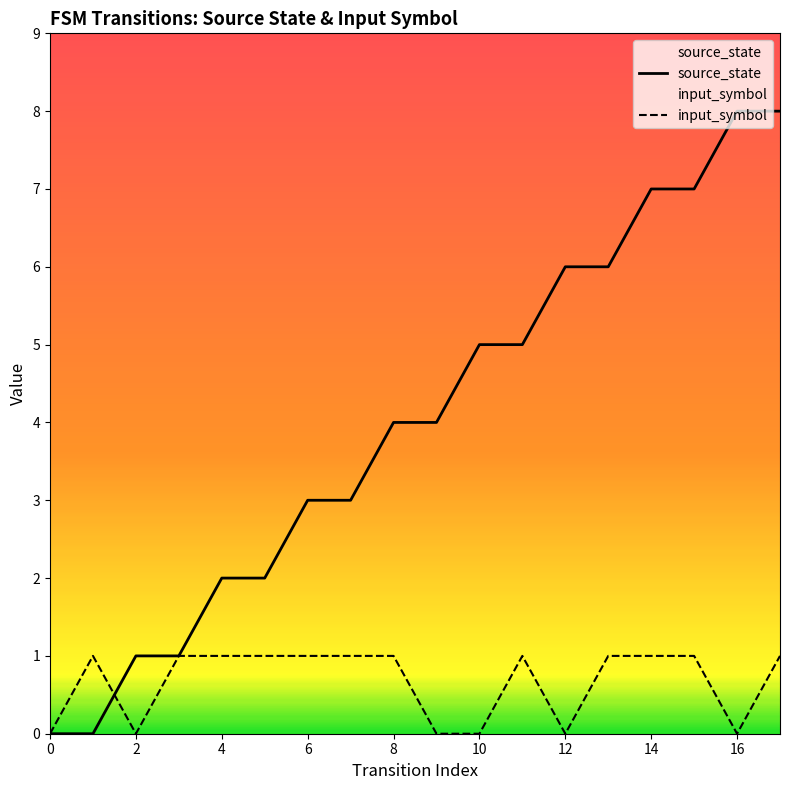

Reading left to right, transcribe all the data shown in this chart.

source_state: 0	0	1	1	2	2	3	3	4	4	5	5	6	6	7	7	8	8
input_symbol: 0	1	0	1	1	1	1	1	1	0	0	1	0	1	1	1	0	1